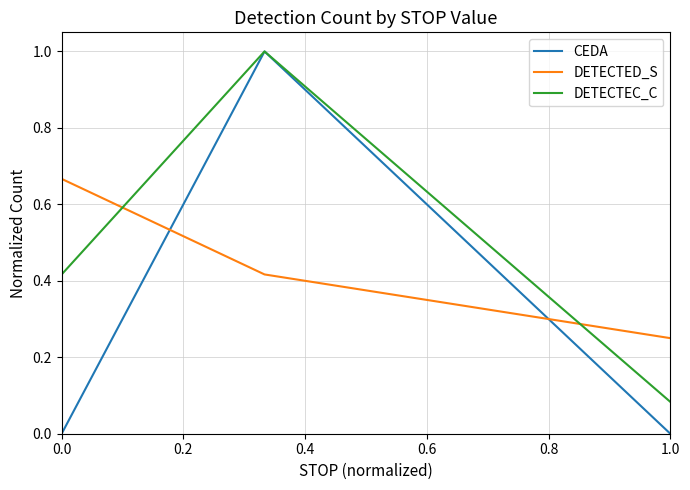

Which series has the largest range (max minus min)?

CEDA